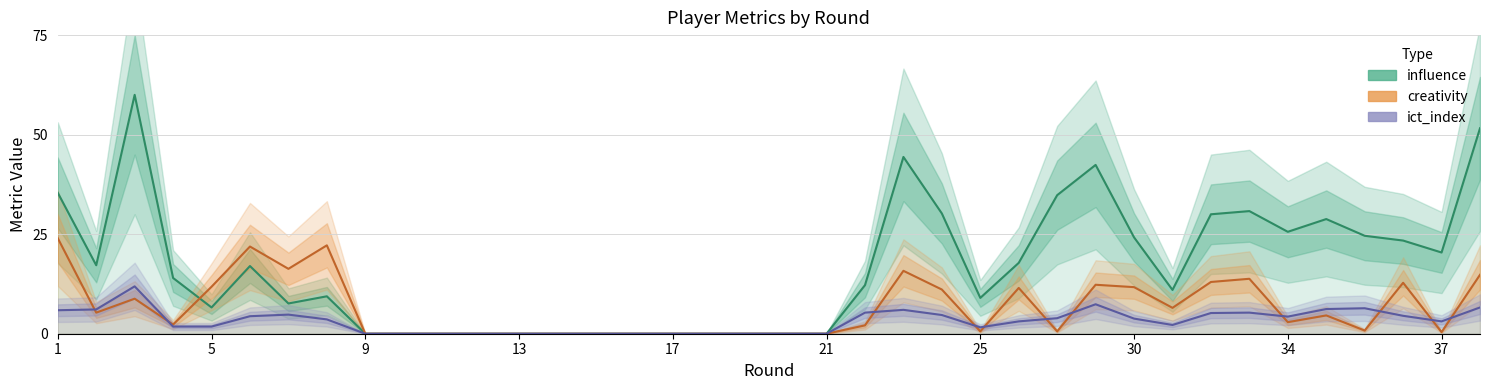

Which has a higher value, 13 or 9?

9